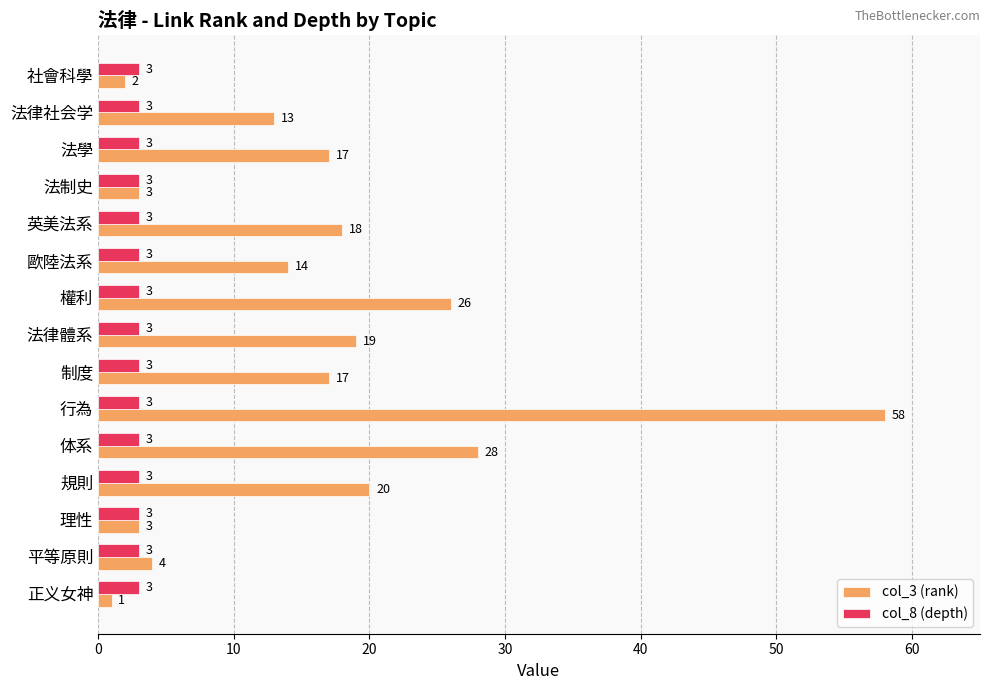

At which label does col_3 (rank) reach its peak?

行為